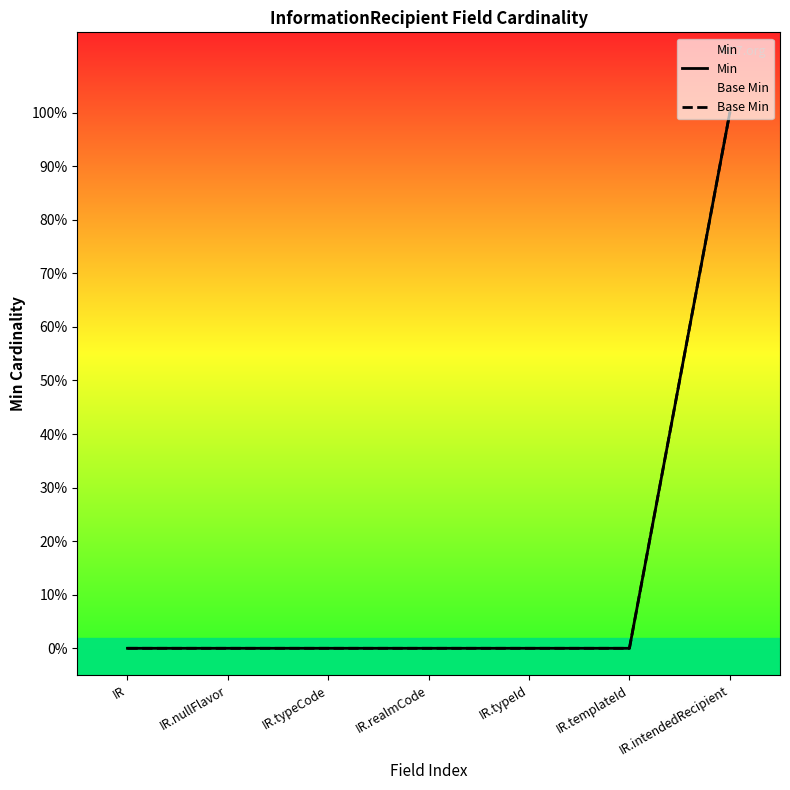

What is the label of the 2nd point from the right?

IR.templateId